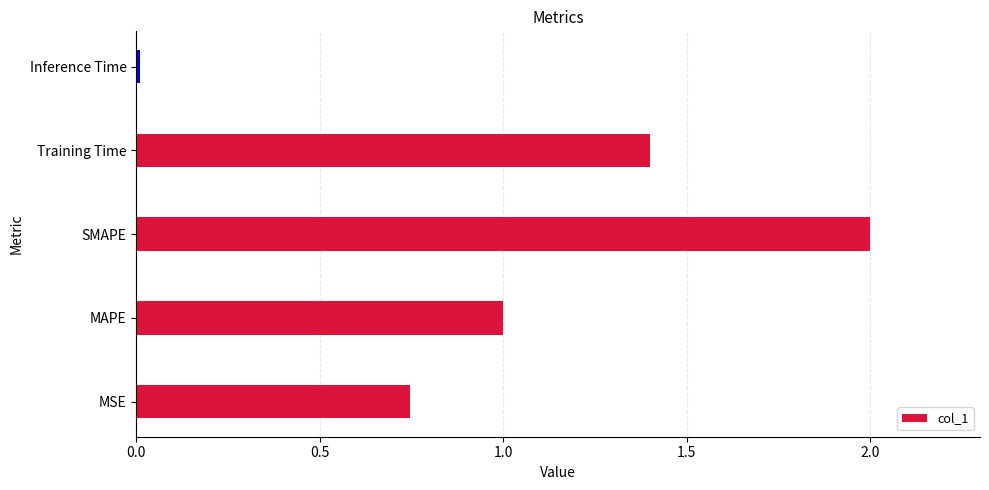

Rank the categories by value from highest to lowest.

SMAPE, Training Time, MAPE, MSE, Inference Time